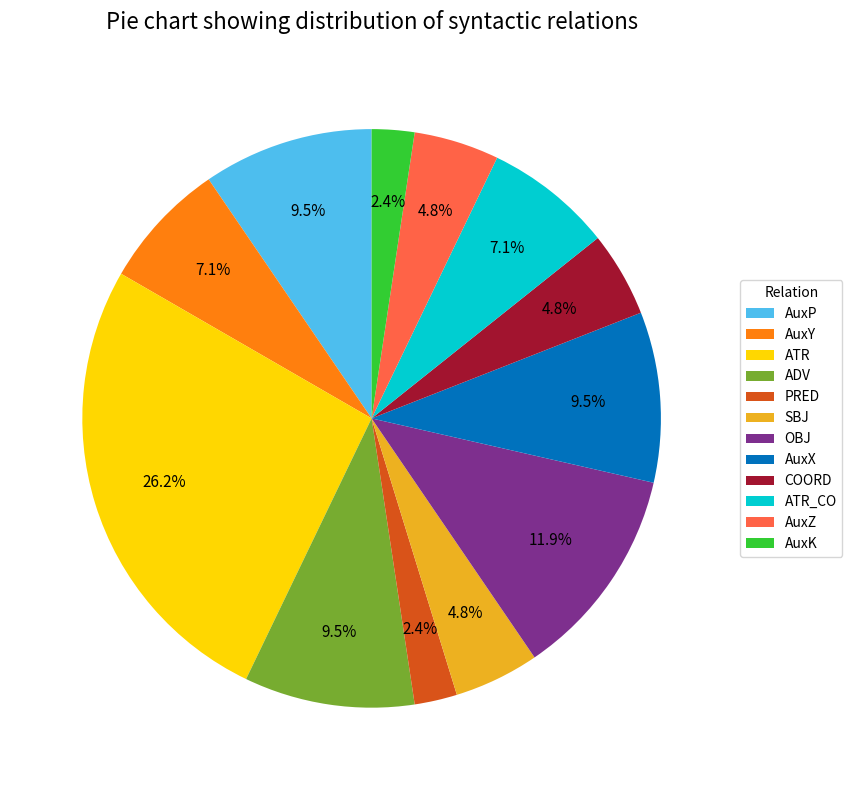

Is it true that COORD is 5% of the pie?

True